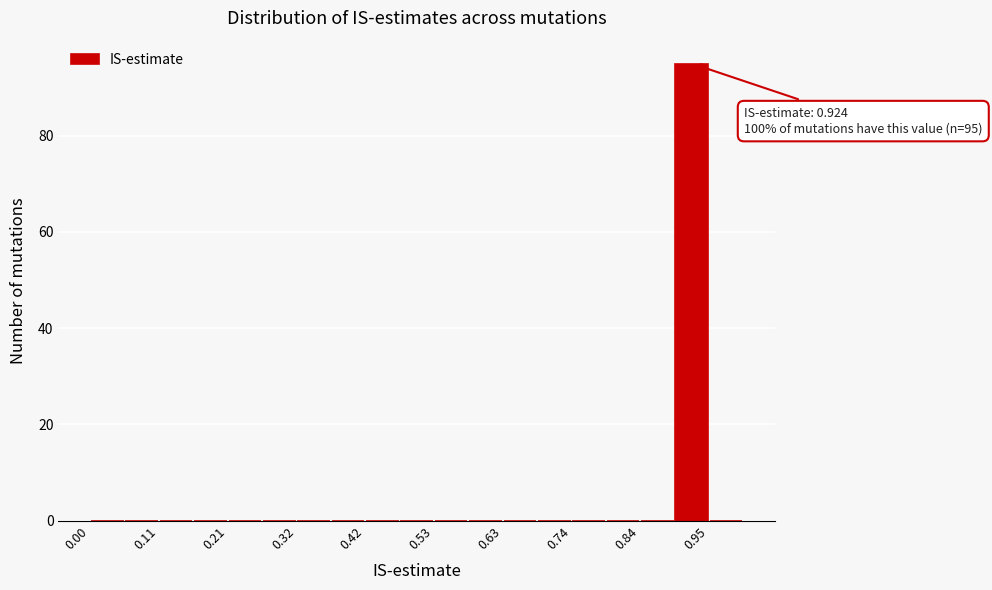

Around what value on the x-axis is the tallest bar? Give the approximate position of its centre, as read against the axis.

0.92